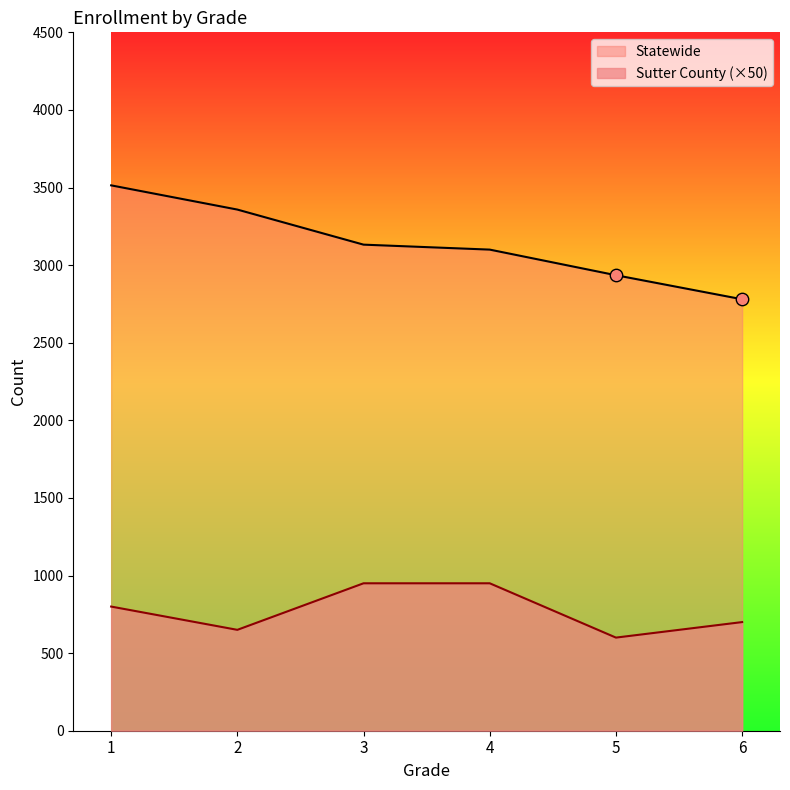

What are all the series names shown in the legend?

Statewide, Sutter County (×50)